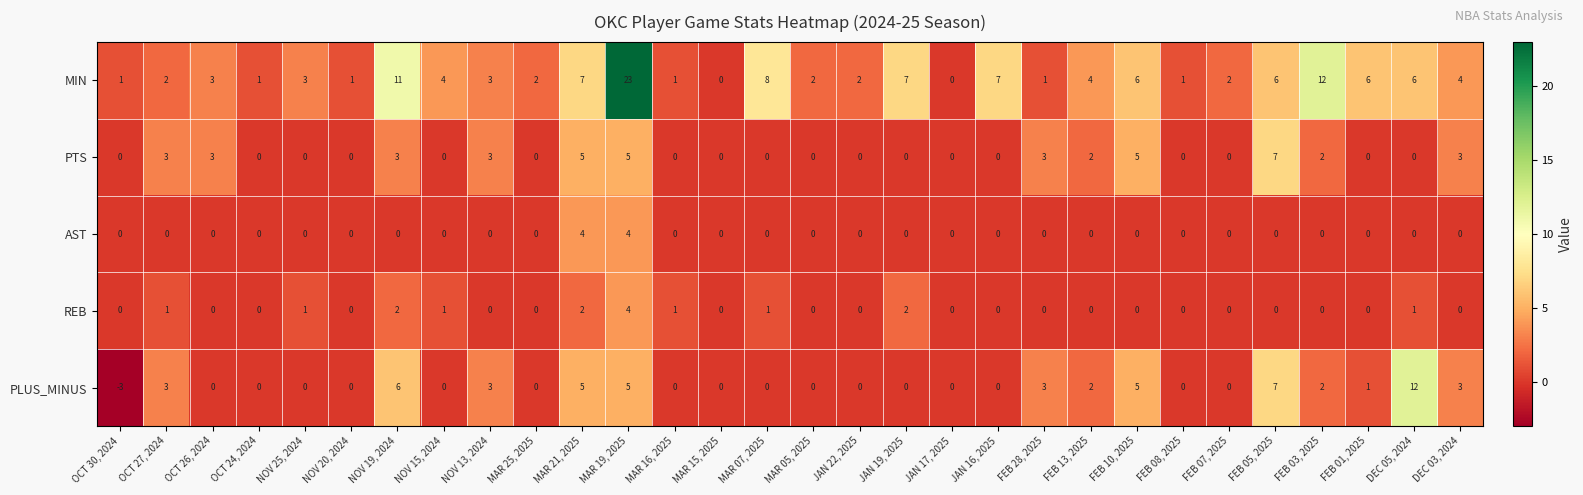

What is the spread (max minus min) of values at MAR 05, 2025?

2